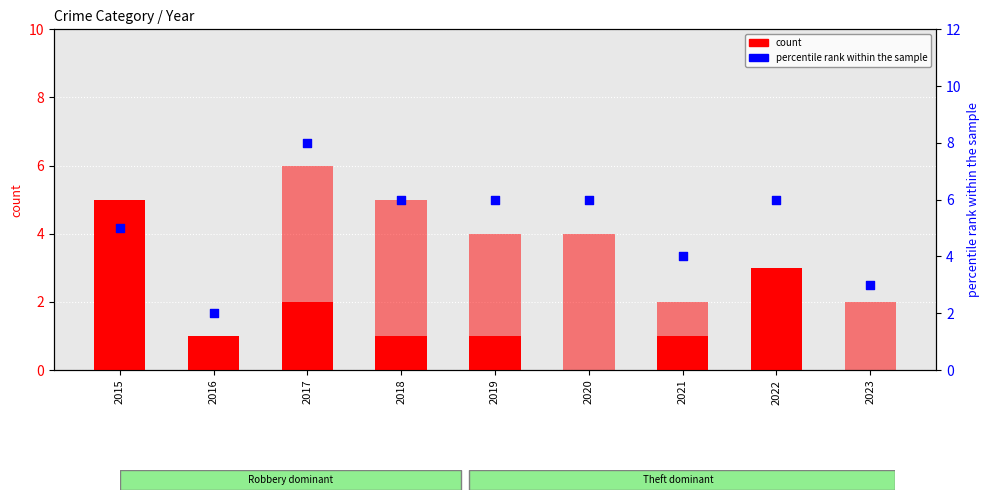

At how many categories does at least one series exceed 4?

6